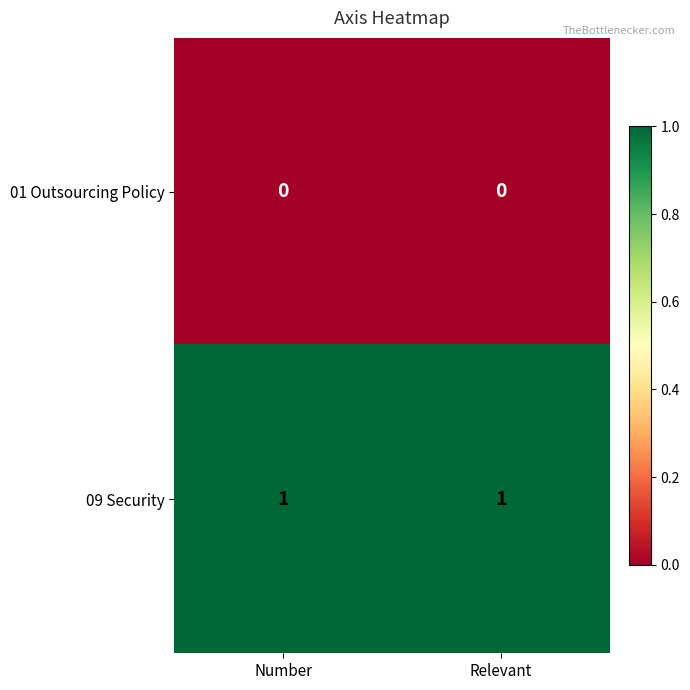

Rank the series at Number from lowest to highest value.

01 Outsourcing Policy, 09 Security